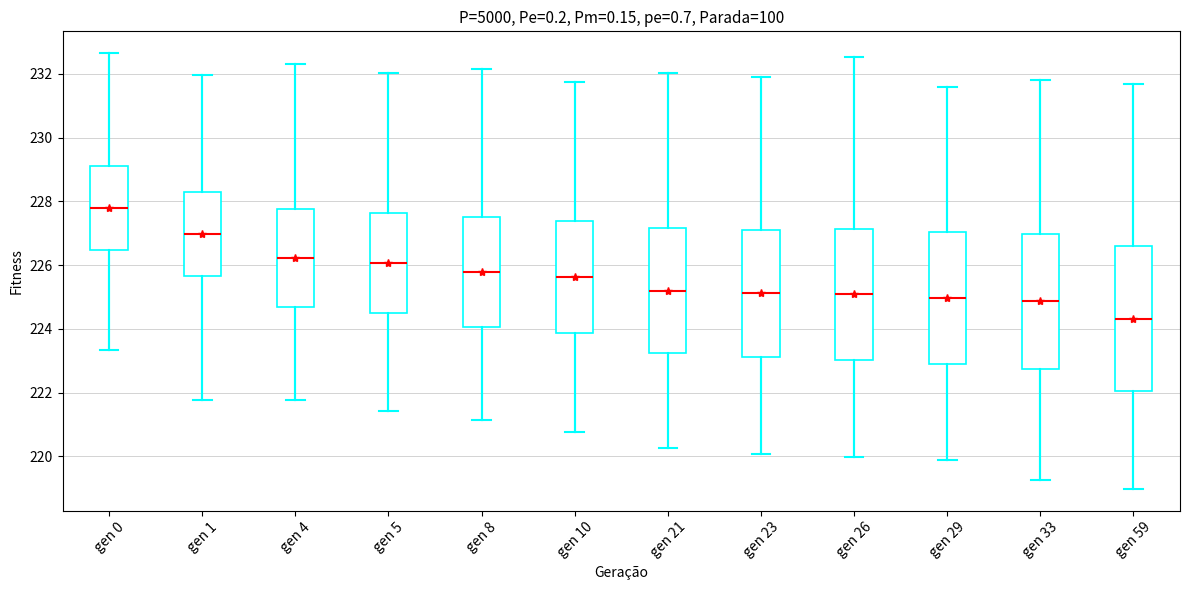

Reading left to right, read every box against the y-axis: the position of its median line, the range the box covers, and the ends of its whiskers. The values are not printed on the chart, so give them approximately, as read against the axis.

gen 0: median 227.8, box 226.4 to 229.2, whiskers 223.4 to 232.6
gen 1: median 227.0, box 225.6 to 228.2, whiskers 221.8 to 232.0
gen 4: median 226.2, box 224.6 to 227.8, whiskers 221.8 to 232.4
gen 5: median 226.0, box 224.4 to 227.6, whiskers 221.4 to 232.0
gen 8: median 225.8, box 224.0 to 227.6, whiskers 221.2 to 232.2
gen 10: median 225.6, box 223.8 to 227.4, whiskers 220.8 to 231.8
gen 21: median 225.2, box 223.2 to 227.2, whiskers 220.2 to 232.0
gen 23: median 225.2, box 223.2 to 227.2, whiskers 220.0 to 231.8
gen 26: median 225.0, box 223.0 to 227.2, whiskers 220.0 to 232.6
gen 29: median 225.0, box 223.0 to 227.0, whiskers 219.8 to 231.6
gen 33: median 224.8, box 222.8 to 227.0, whiskers 219.2 to 231.8
gen 59: median 224.4, box 222.0 to 226.6, whiskers 219.0 to 231.6